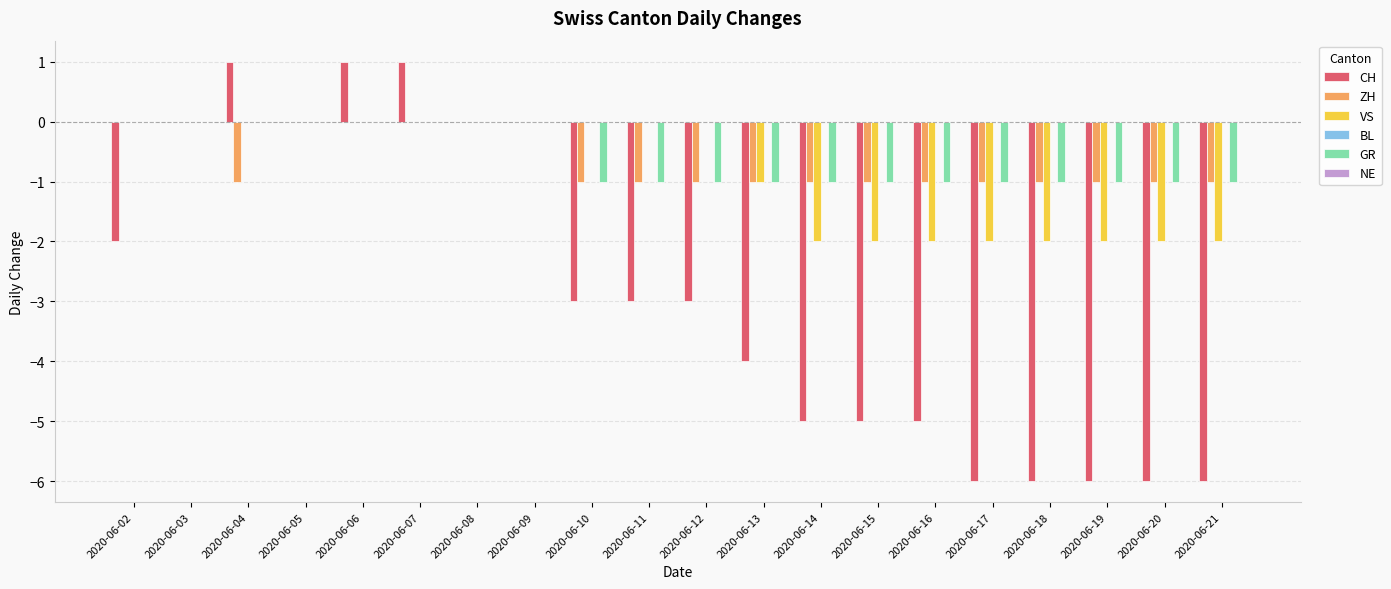

Which series changed the most between 2020-06-02 and 2020-06-15?

CH